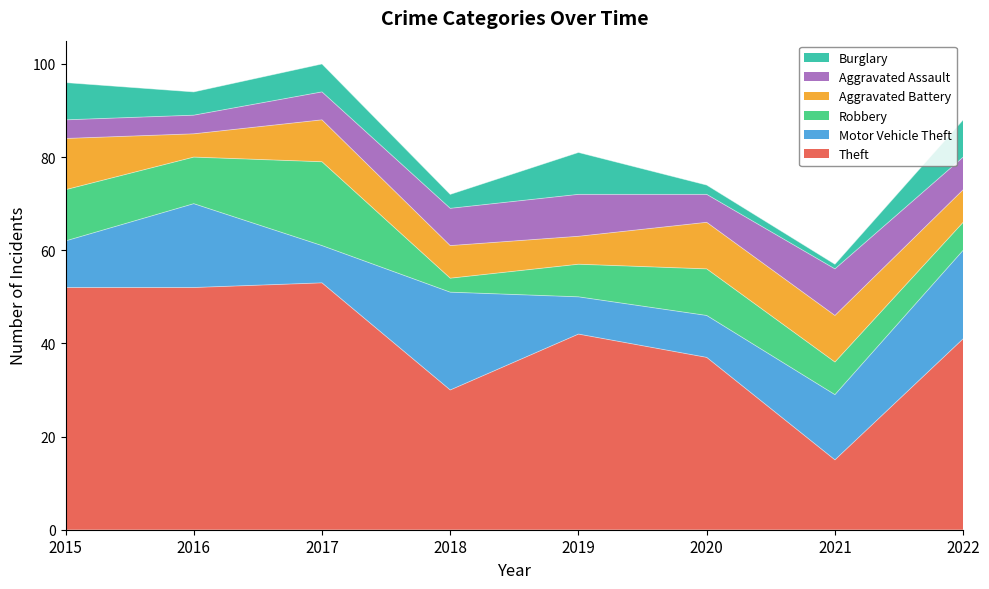

At which category does Aggravated Battery reach its first local valley?

2016